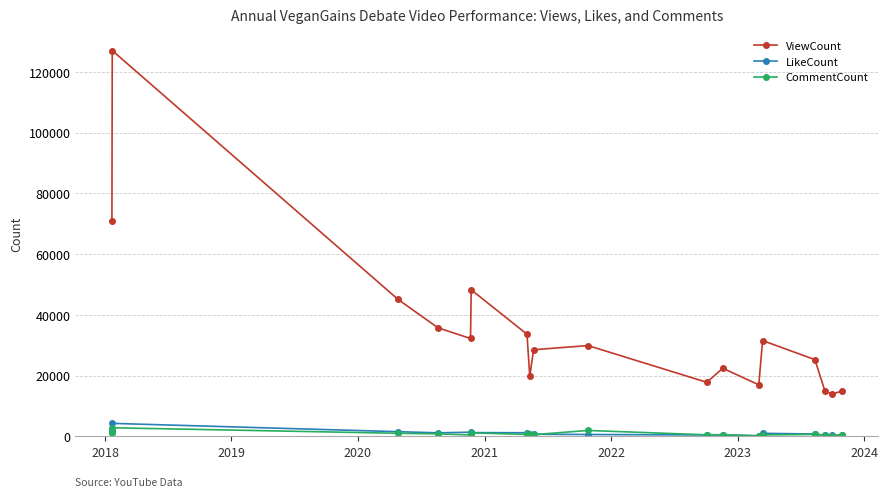

True or false: ViewCount has more than 1 points higher than both neighbors.

True